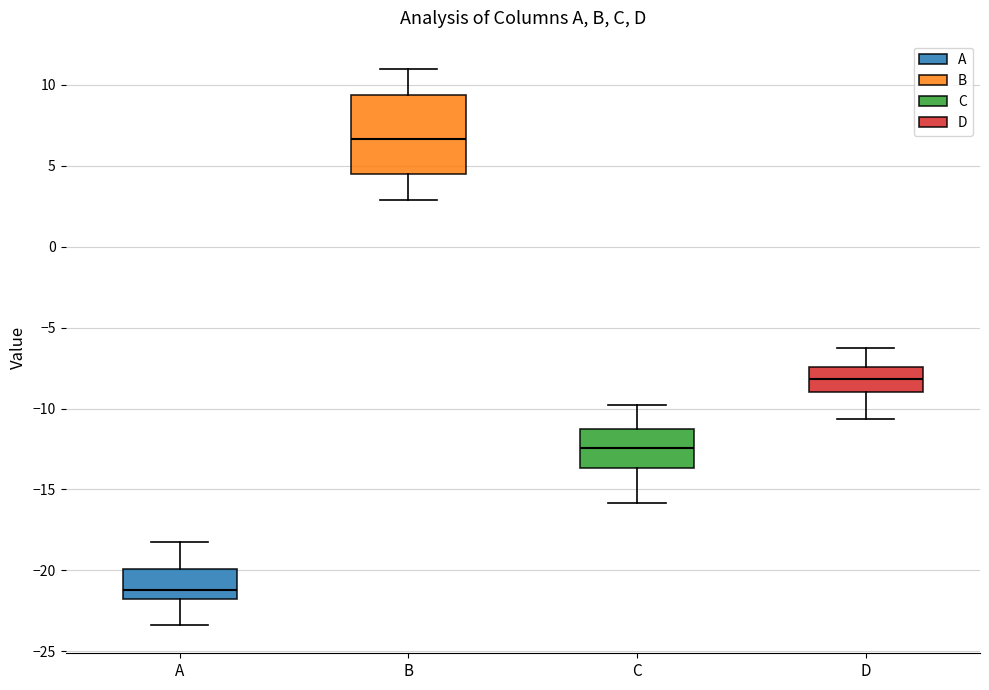

Comparing the boxes themselves (not the whiskers), which one is the tallest?

B